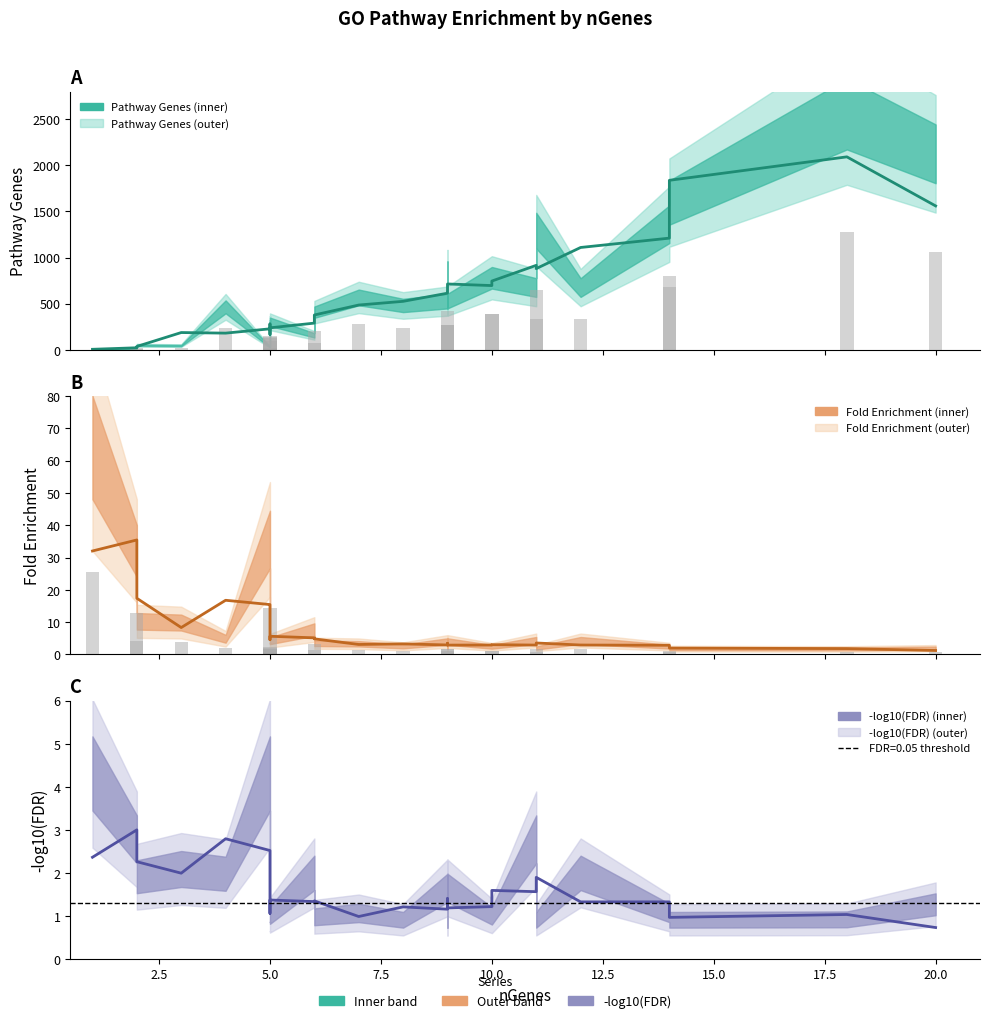

Between 1 and 14, which series saw the biggest shift?

Pathway Genes